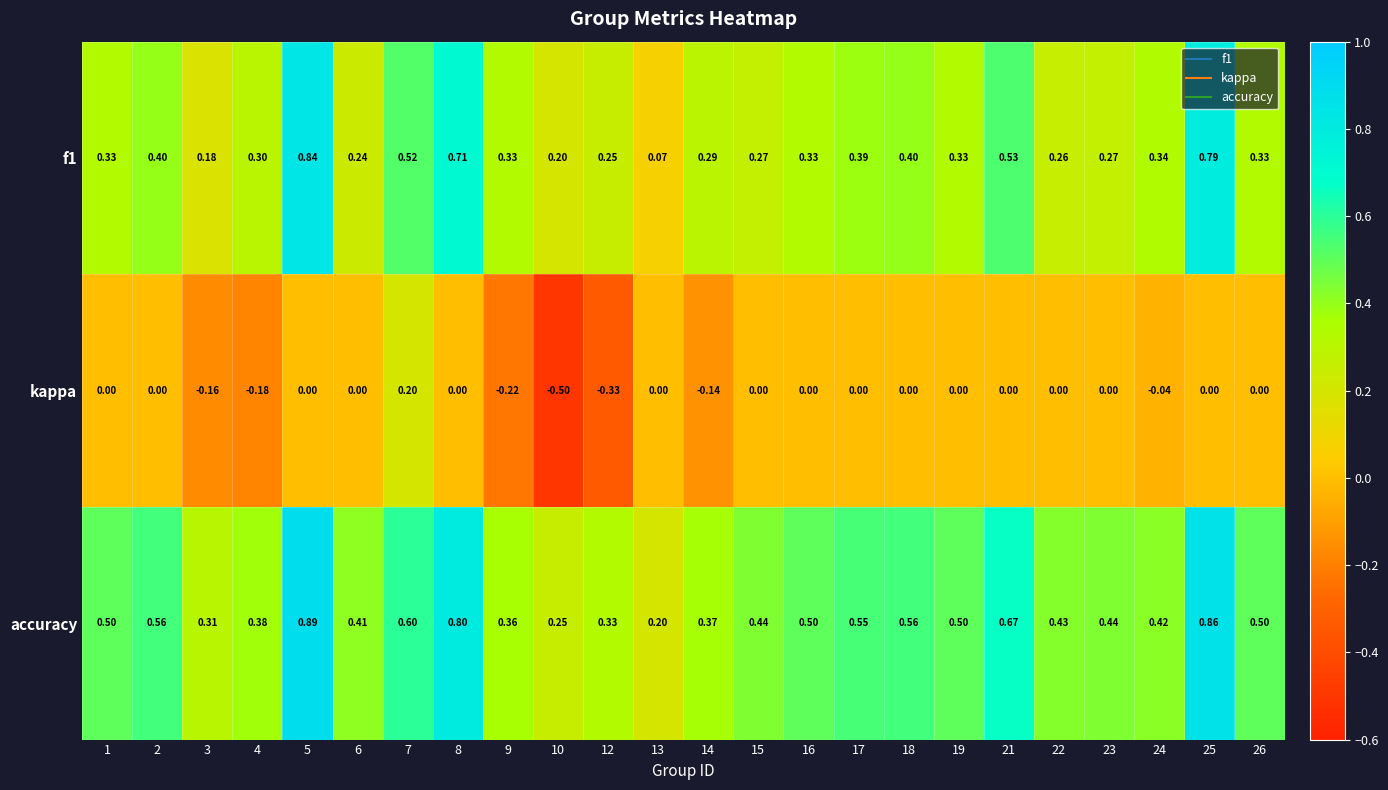

List the series in order of their overall mean, highest first.

accuracy, f1, kappa